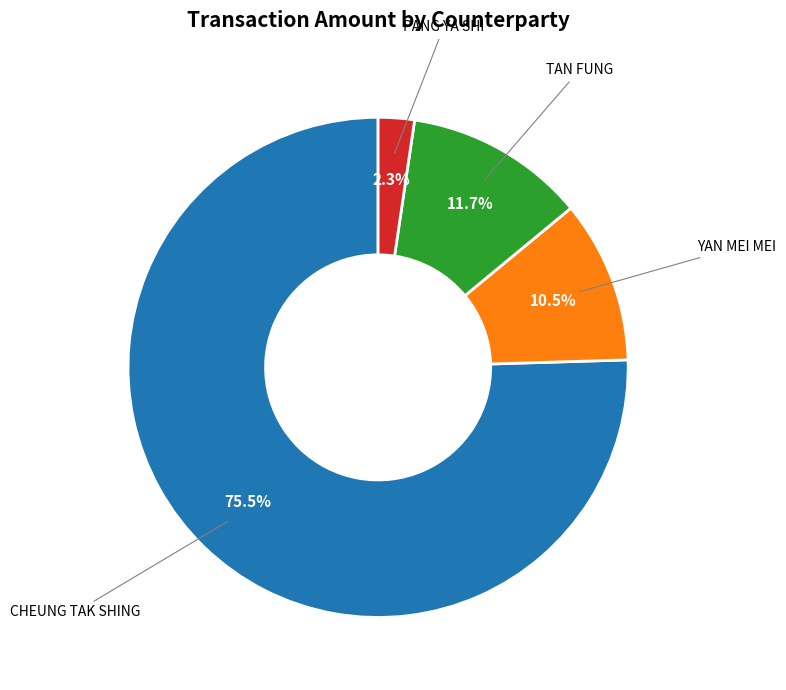

Does any single category account for the majority?

Yes